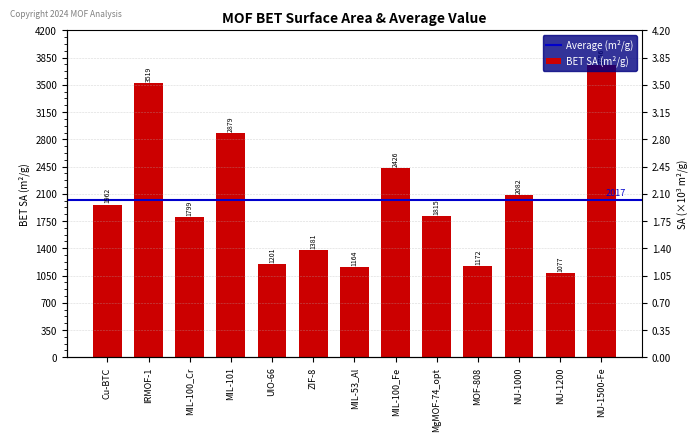

What is the difference between the values at NU-1200 and MIL-100_Cr?

722